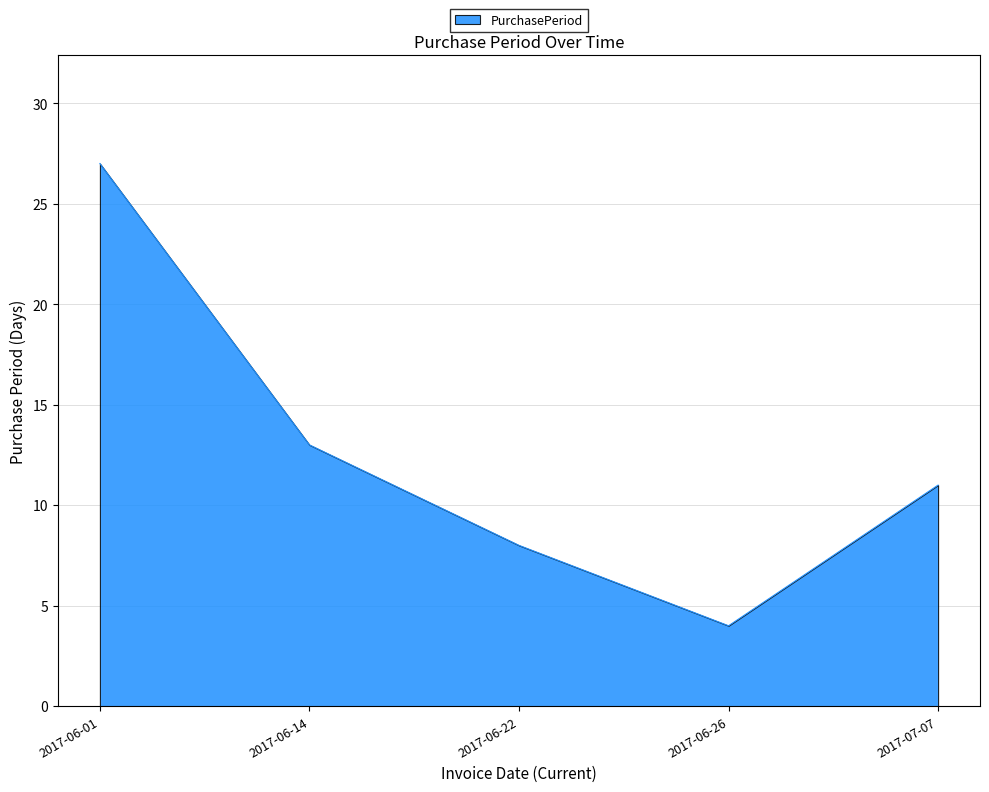

At which category does the data reach its first local valley?

2017-06-26